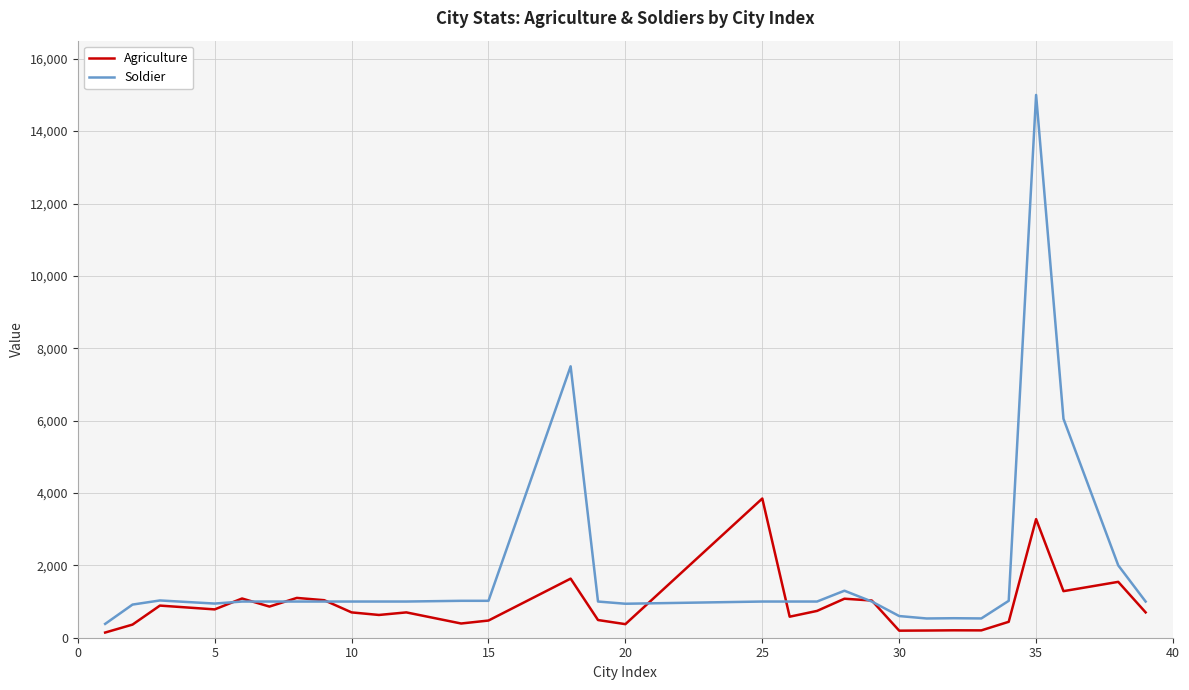

What are all the series names shown in the legend?

Agriculture, Soldier